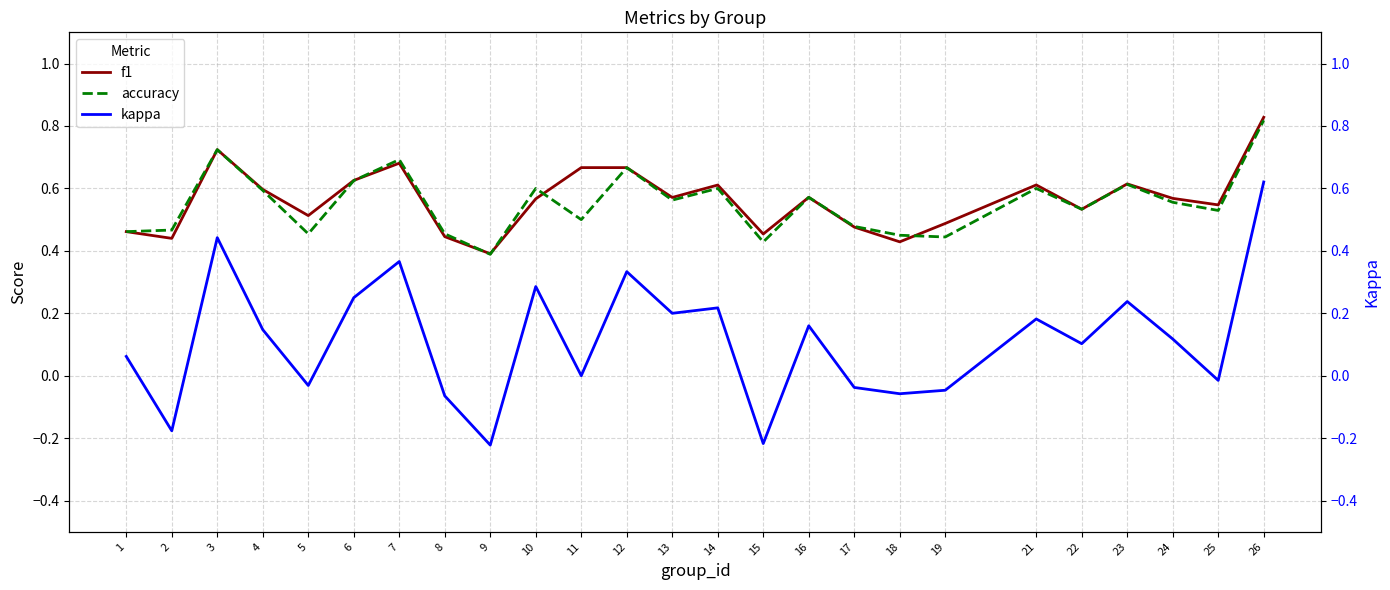

Between 24 and 26, which series saw the biggest shift?

kappa